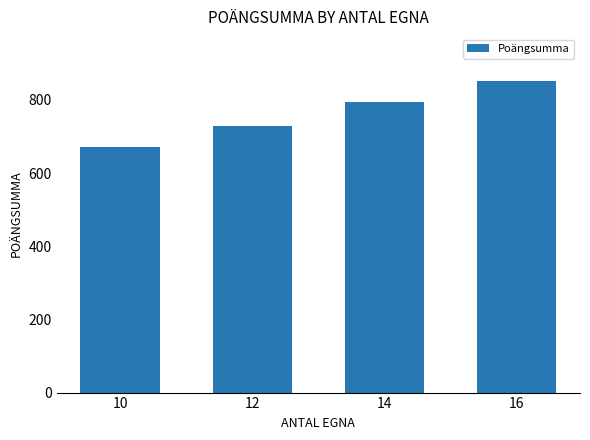

Are the bars horizontal?

No